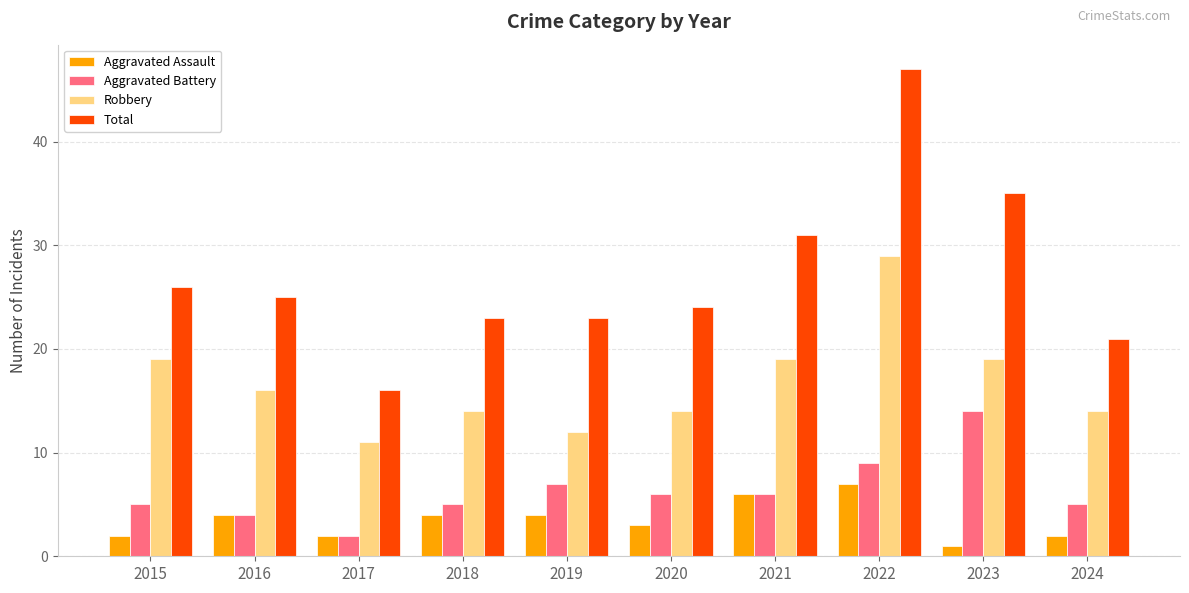

Does the chart contain stacked bars?

No